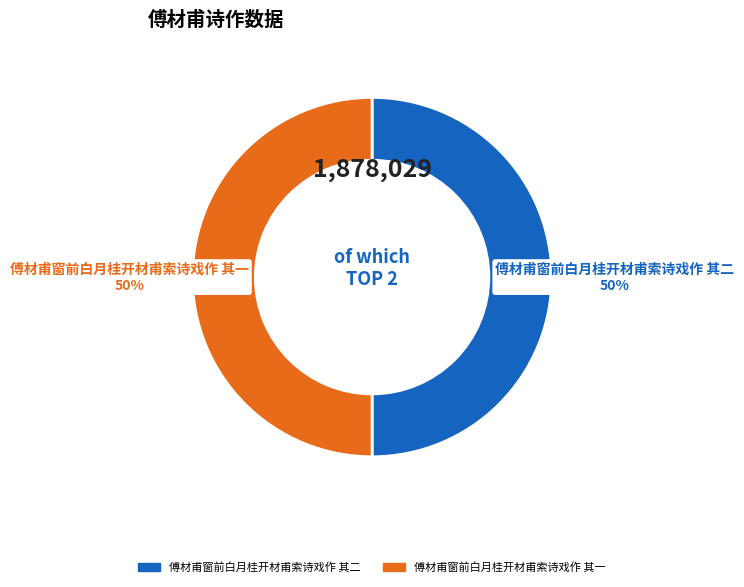

Is the sum of 傅材甫窗前白月桂开材甫索诗戏作 其一 and 傅材甫窗前白月桂开材甫索诗戏作 其二 greater than half?

Yes